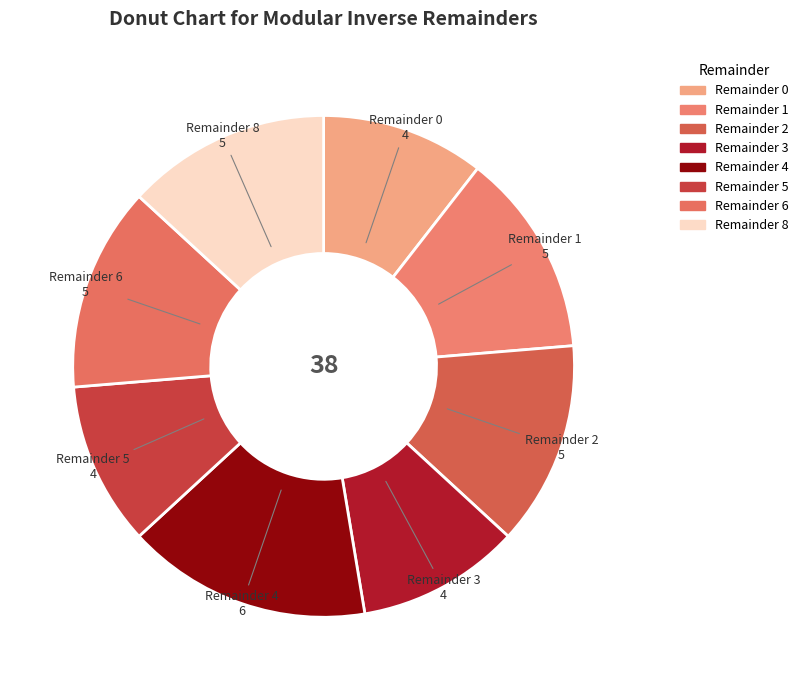

True or false: Remainder 1 accounts for 1% of the total.

False